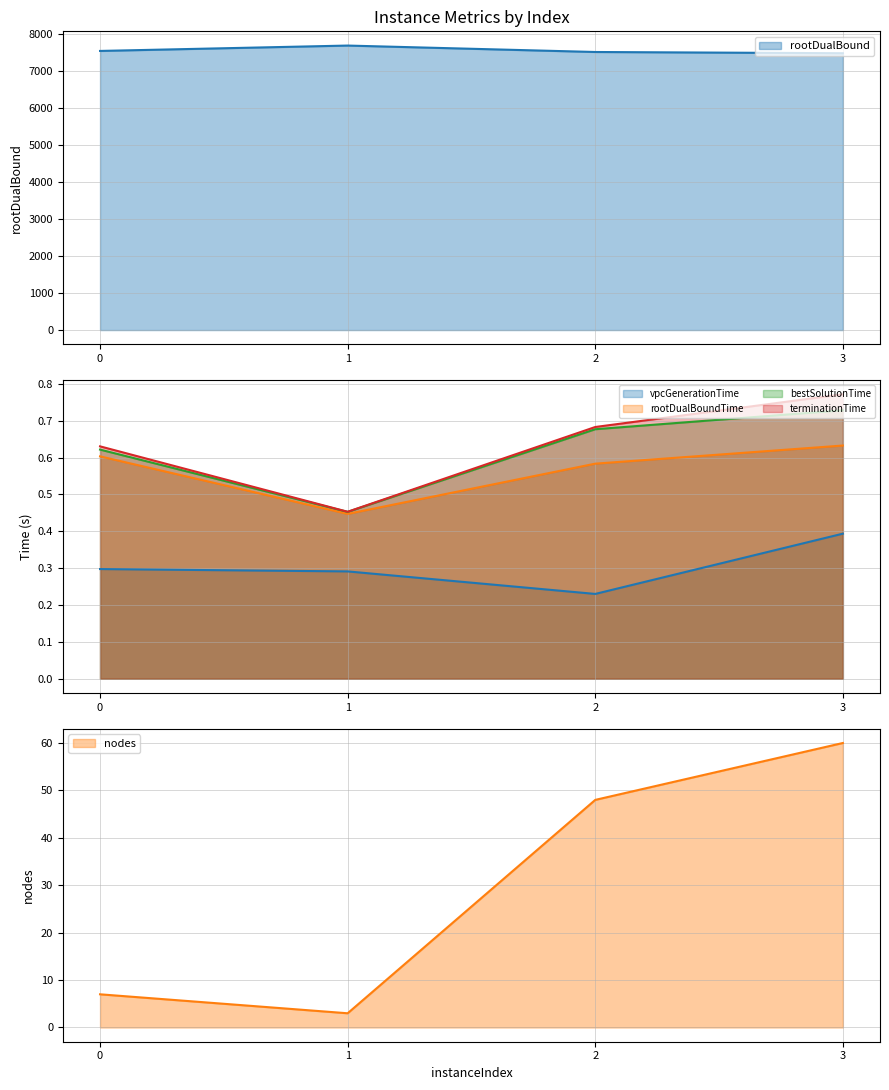

True or false: nodes and terminationTime cross at least once.

False